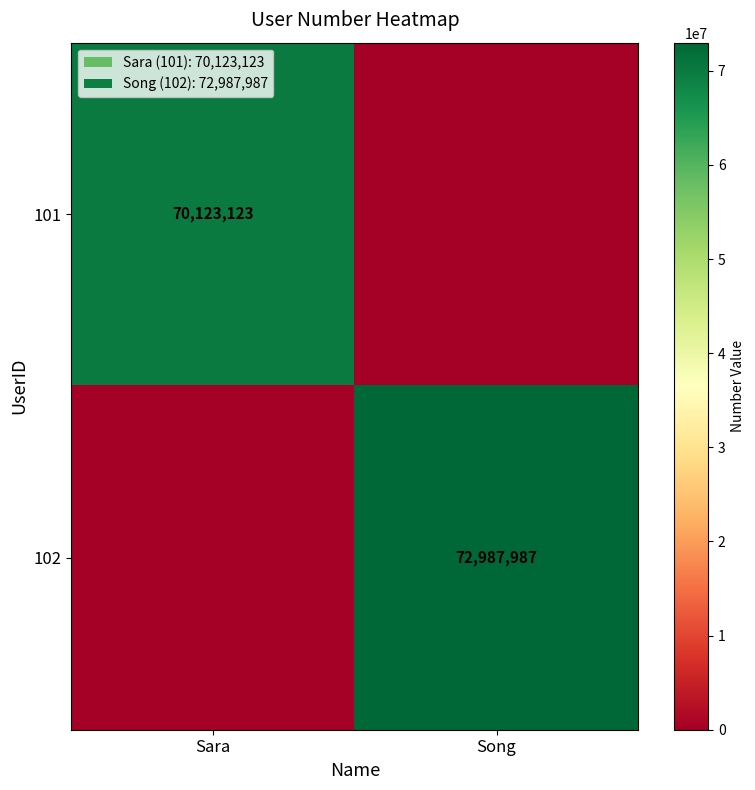

The 101 series shows 70123123 at Sara. True or false?

True